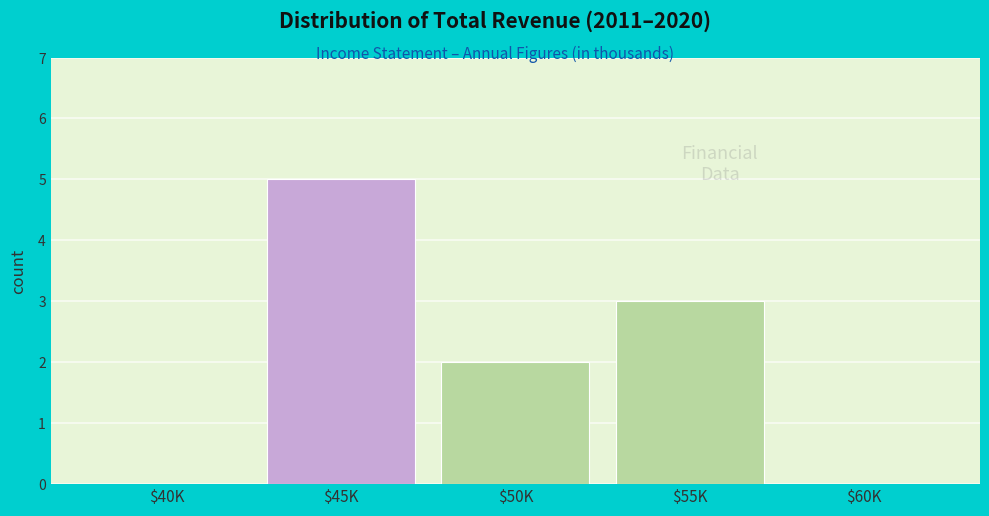

Is it true that the value at $40K is 0?

True